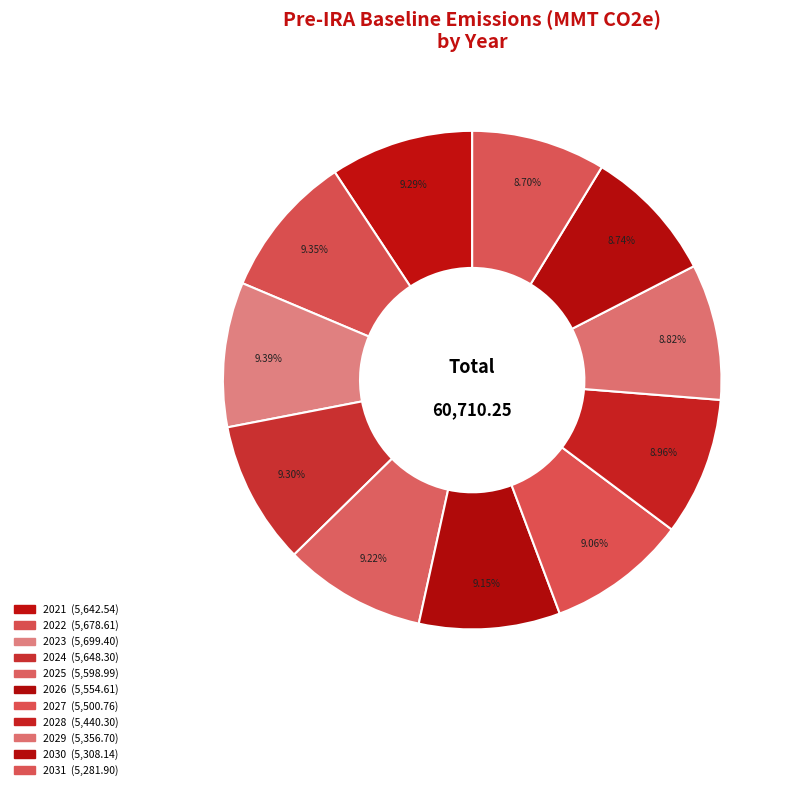

Is there a majority slice in this chart?

No